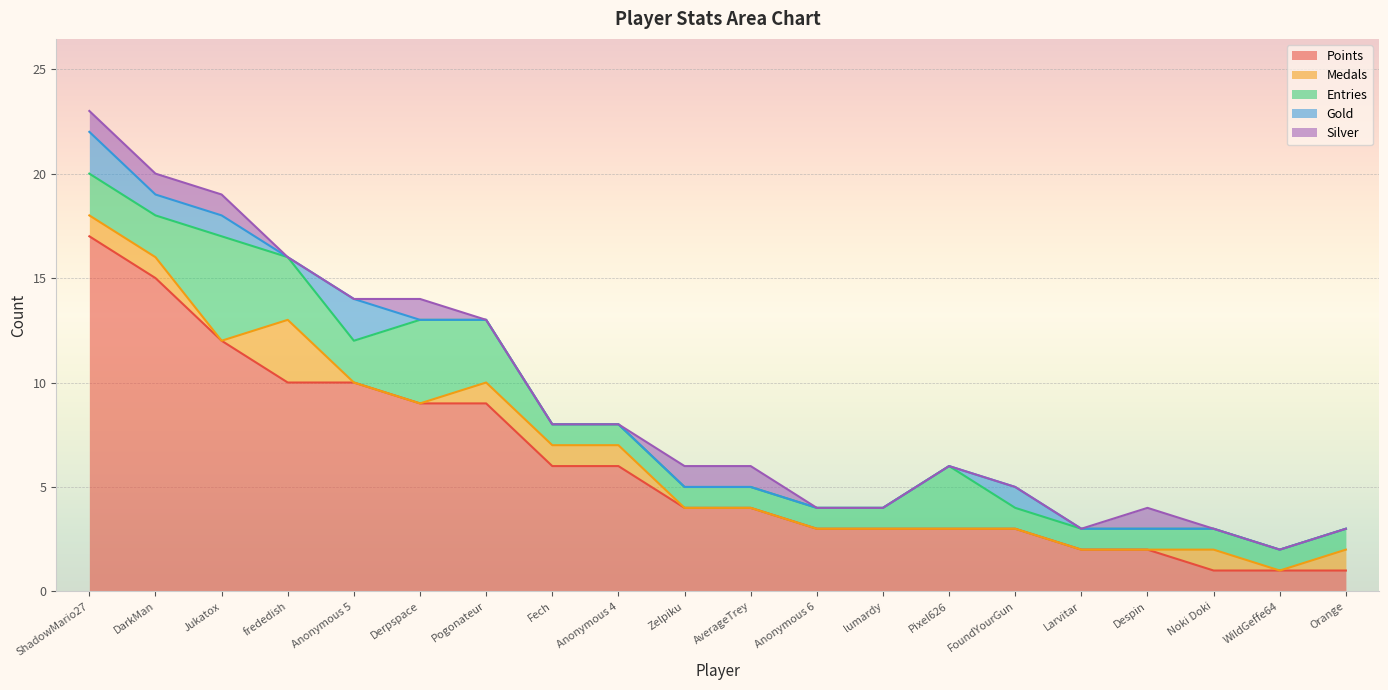

At which label is Medals closest to 1?

ShadowMario27